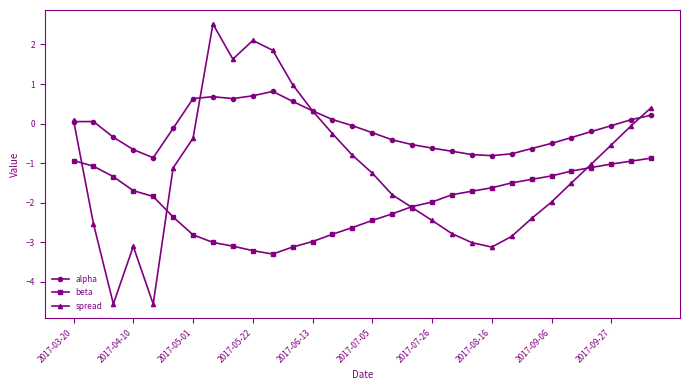

True or false: alpha and beta intersect in this chart.

False